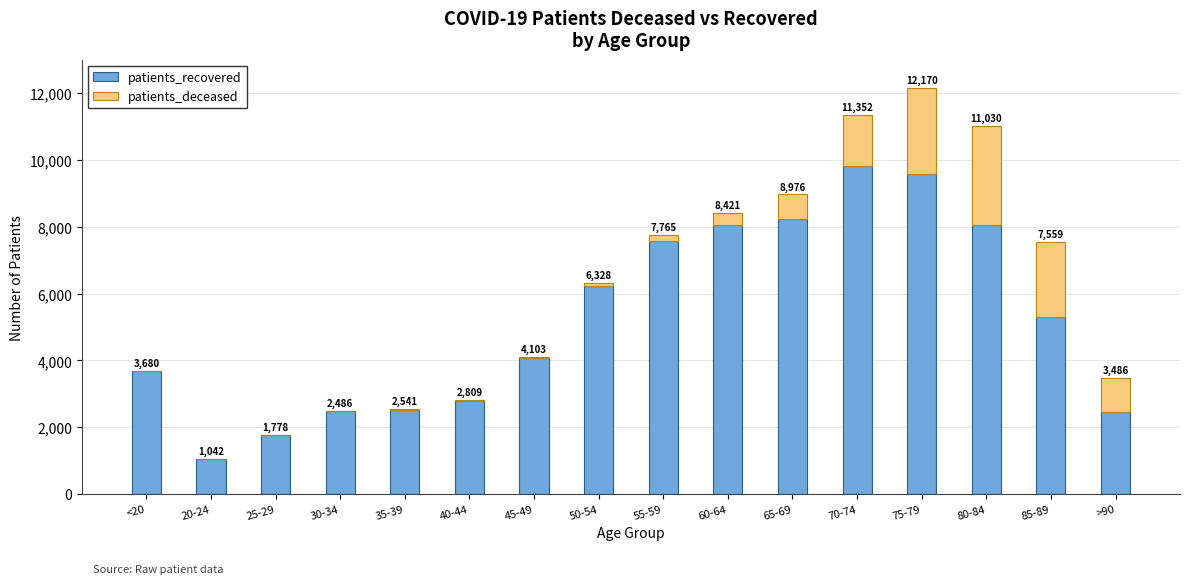

What is the difference between the maximum and minimum values in the patients_deceased series?

2980